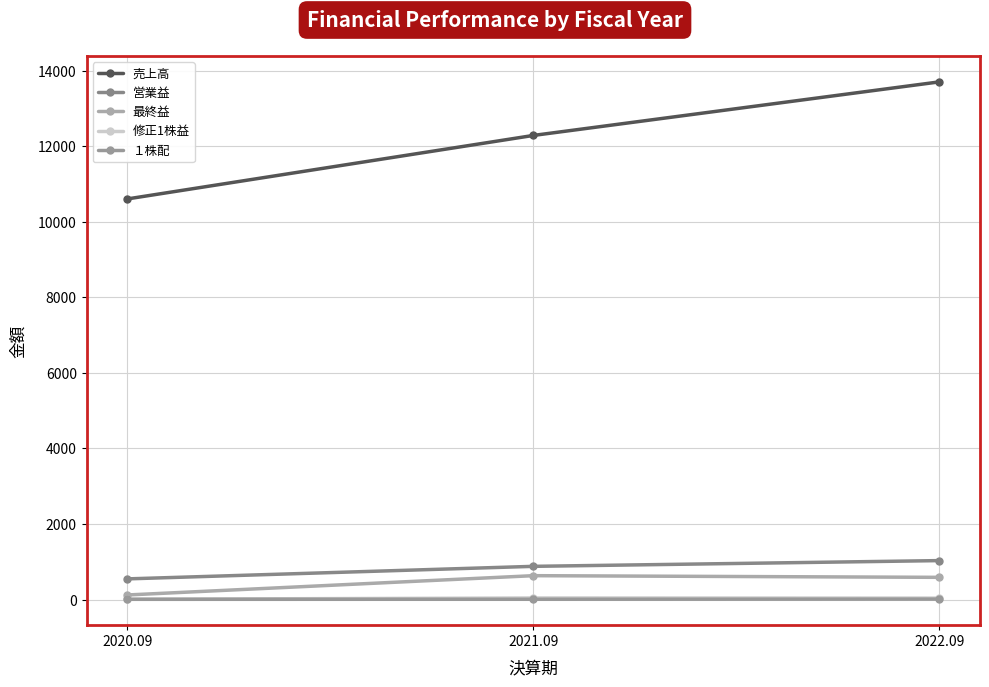

At which category is the sum across all series the highest?

2022.09